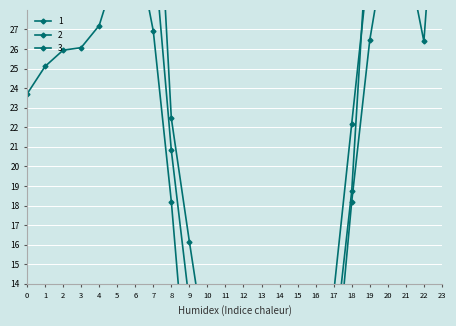

What is the value of the 2 point at the 5th from the left?

37.1